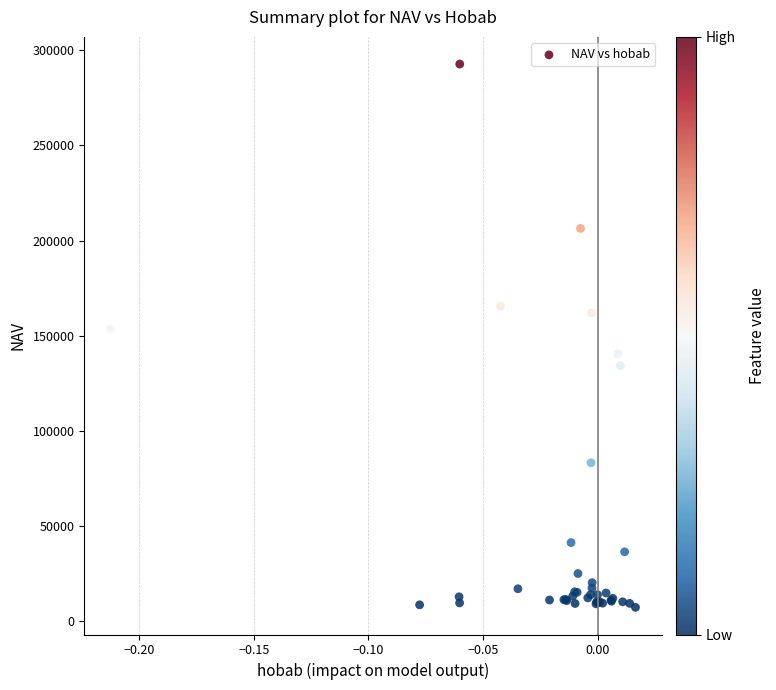

What Y value in the scatter plot is closest to 150012?

153535